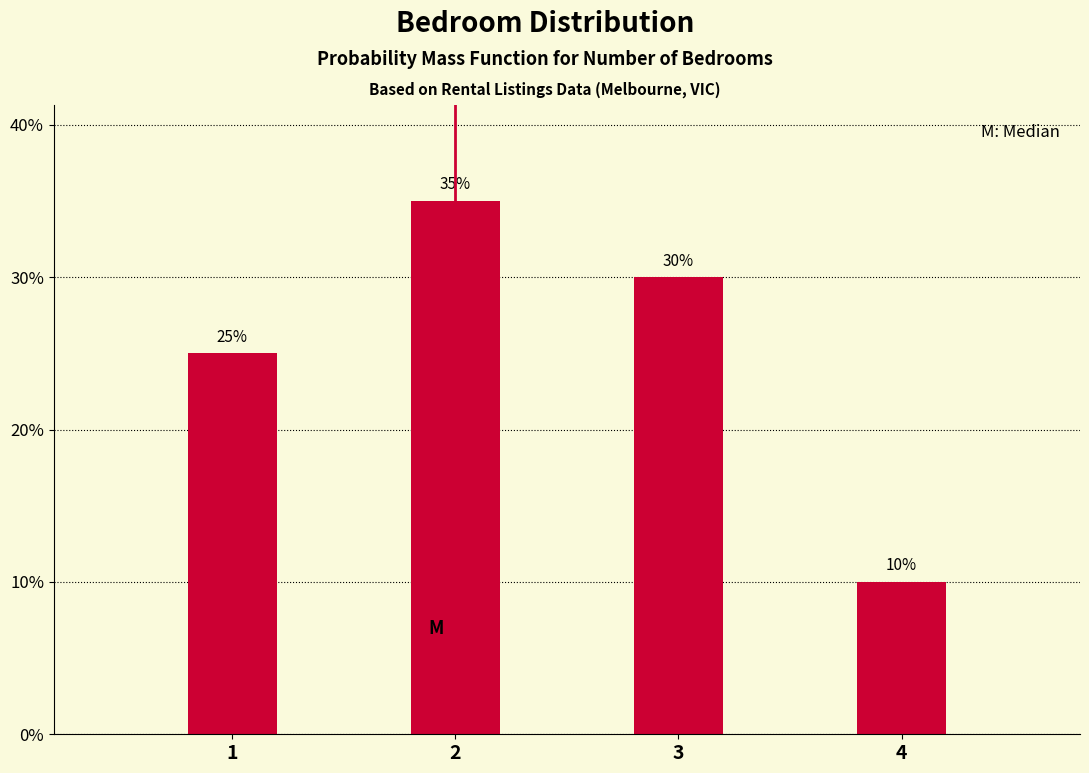

Reading left to right, list all the values displayed in this chart.

25	35	30	10